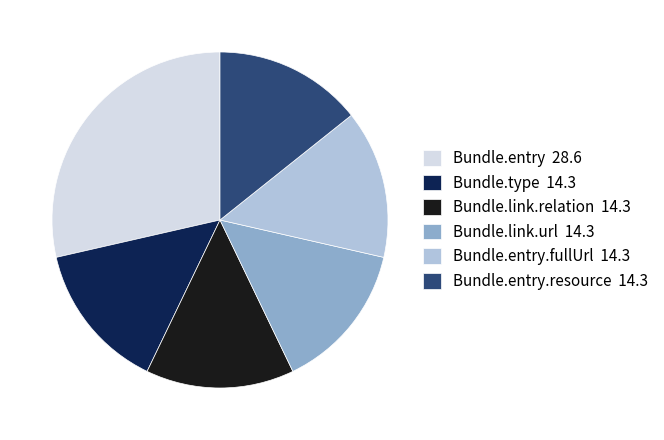

What is the largest slice in the pie chart?

Bundle.entry 28.6